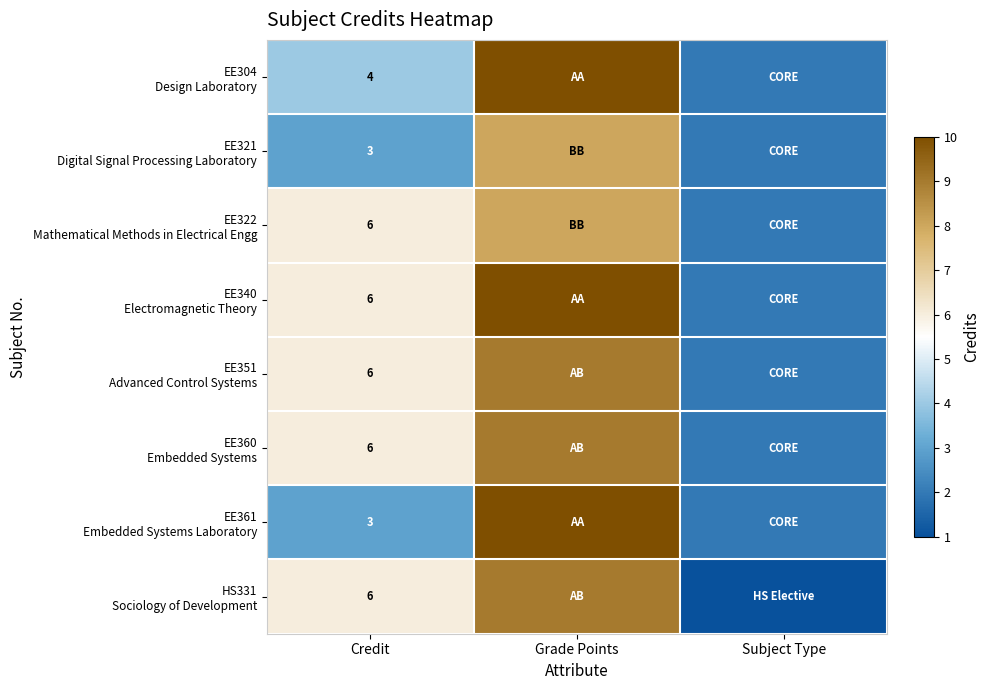

Count the number of data series in this chart.

8